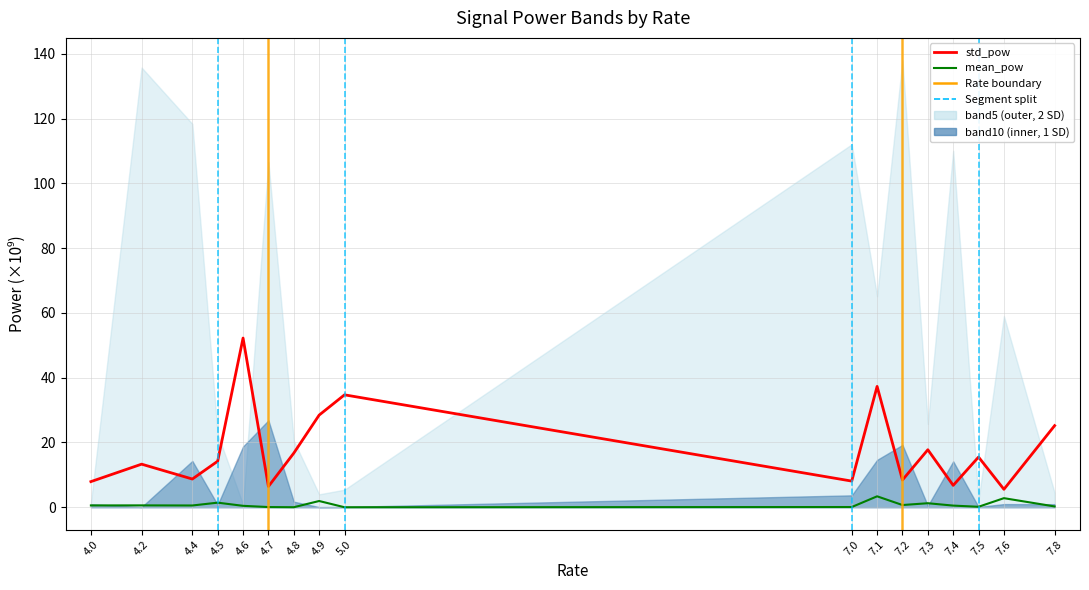

List the series in order of their peak value, lowest first.

mean_pow, std_pow